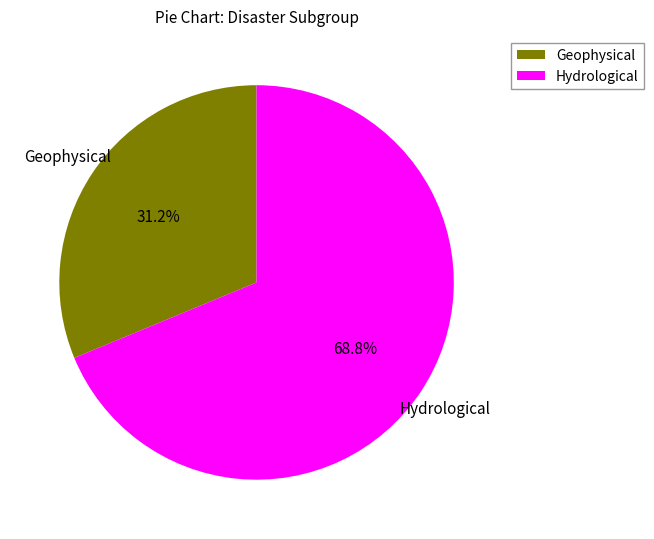

Combined, what portion of the pie is Hydrological and Geophysical?

100.0%